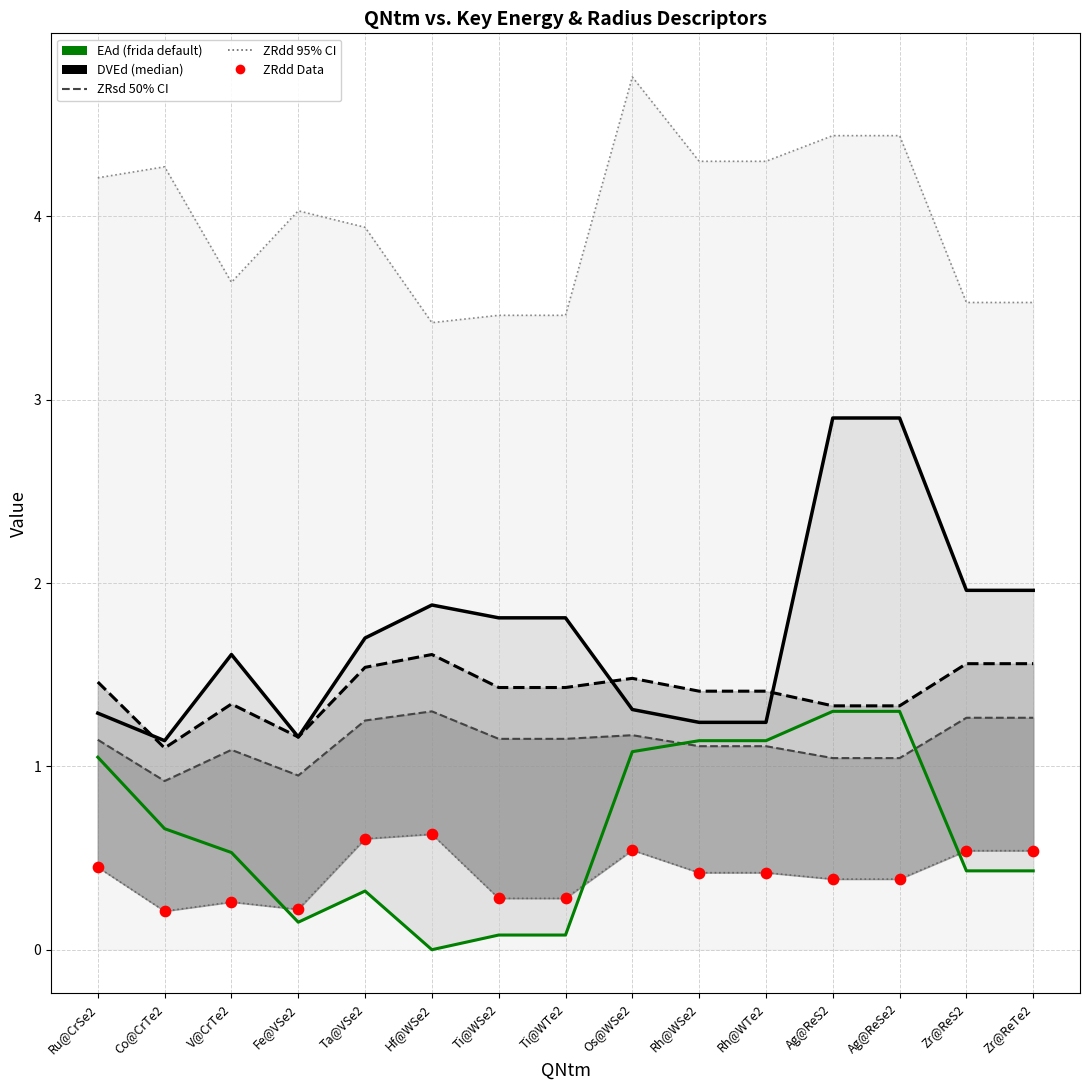

At how many categories does at least one series exceed 2?

15